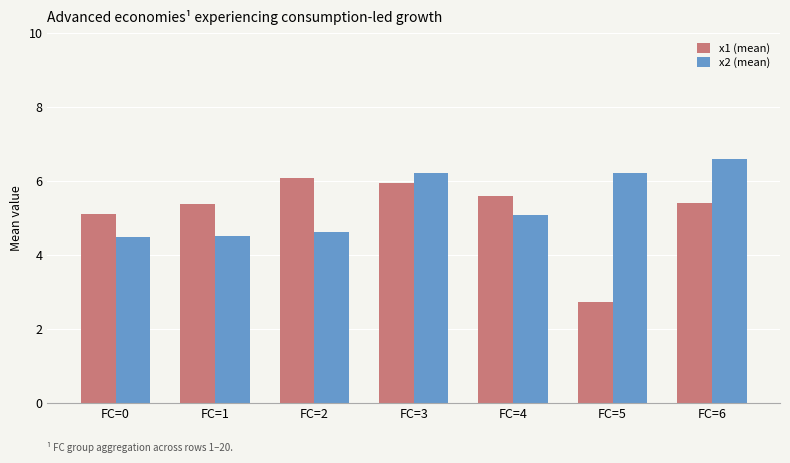

What is the smallest value displayed?

2.7